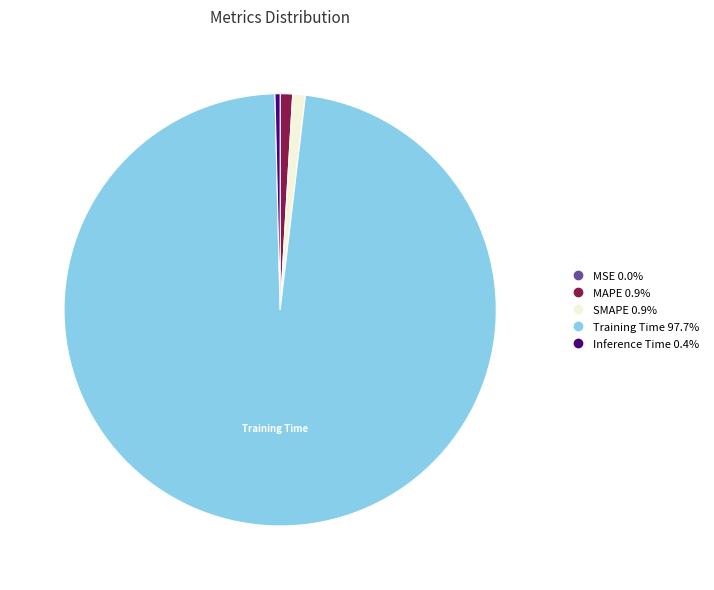

Is there a majority slice in this chart?

Yes